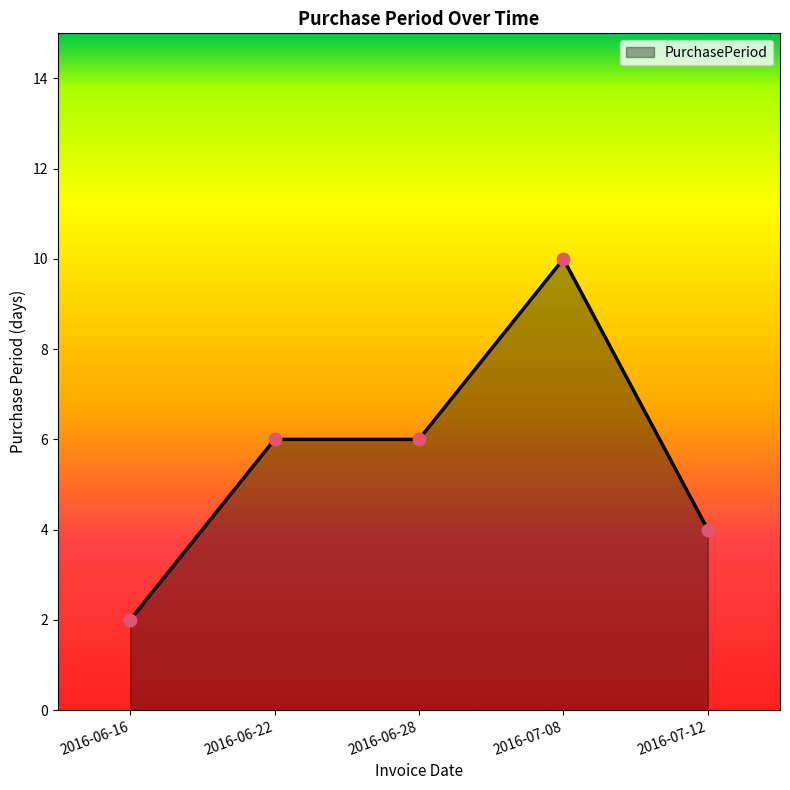

What is the change in value from 2016-06-22 to 2016-07-12?

-2